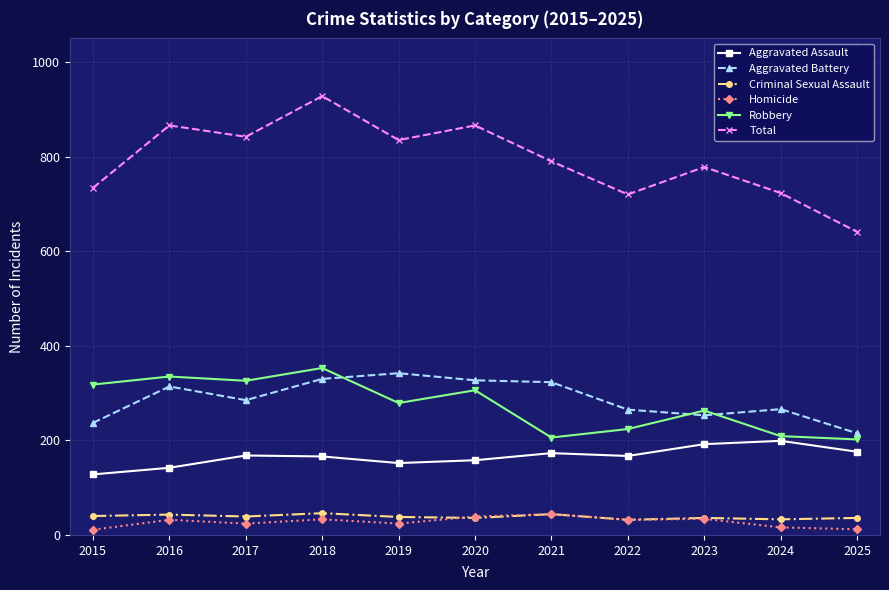

What is the highest value of the Aggravated Assault series?

199